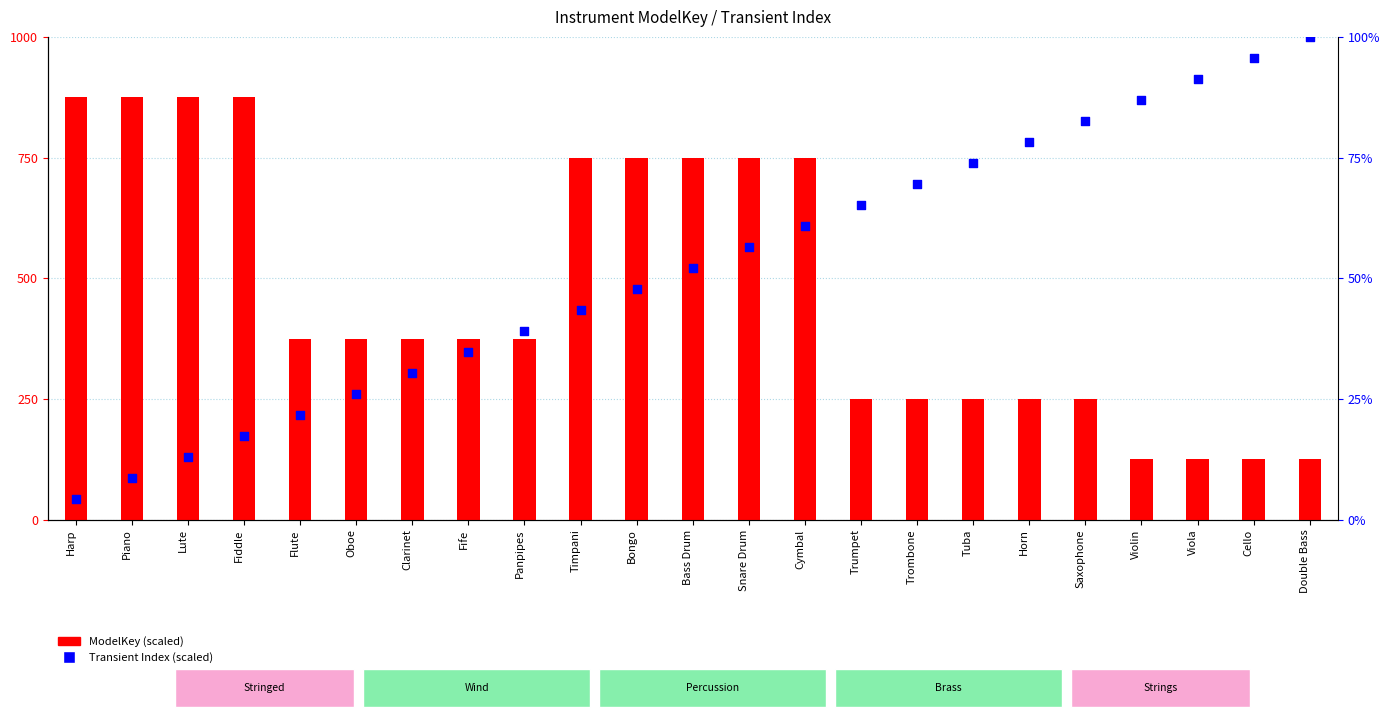

Which series has the widest spread of Y values?

ModelKey (scaled)